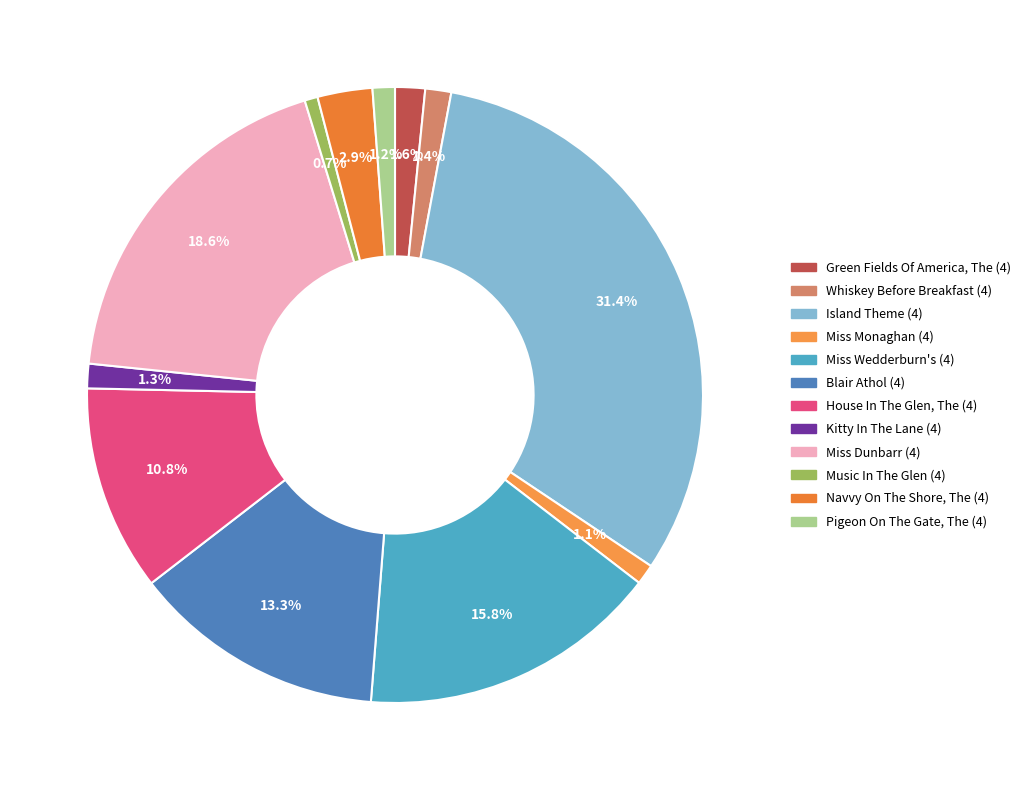

Which category has the biggest portion of the pie?

Island Theme (4)